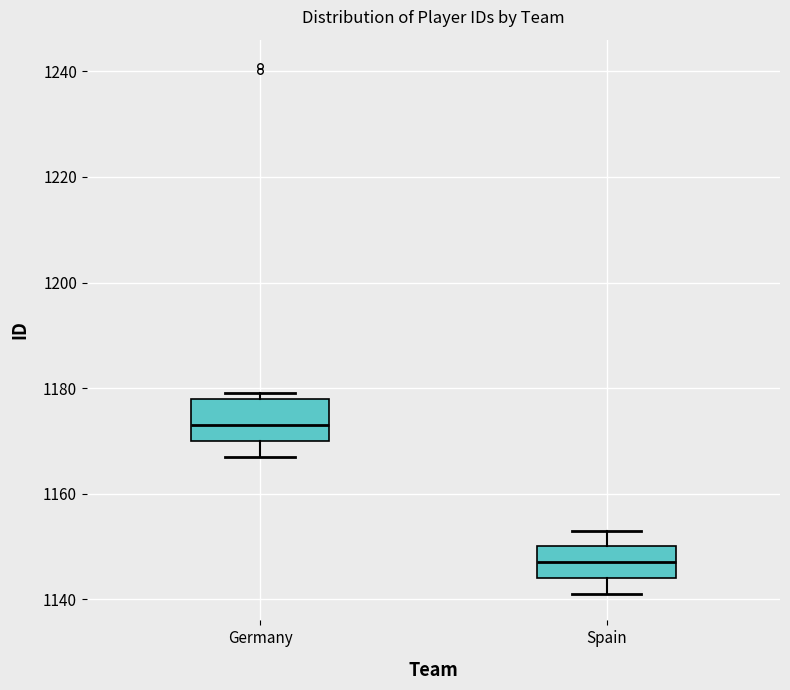

Which box has the highest median line?

Germany